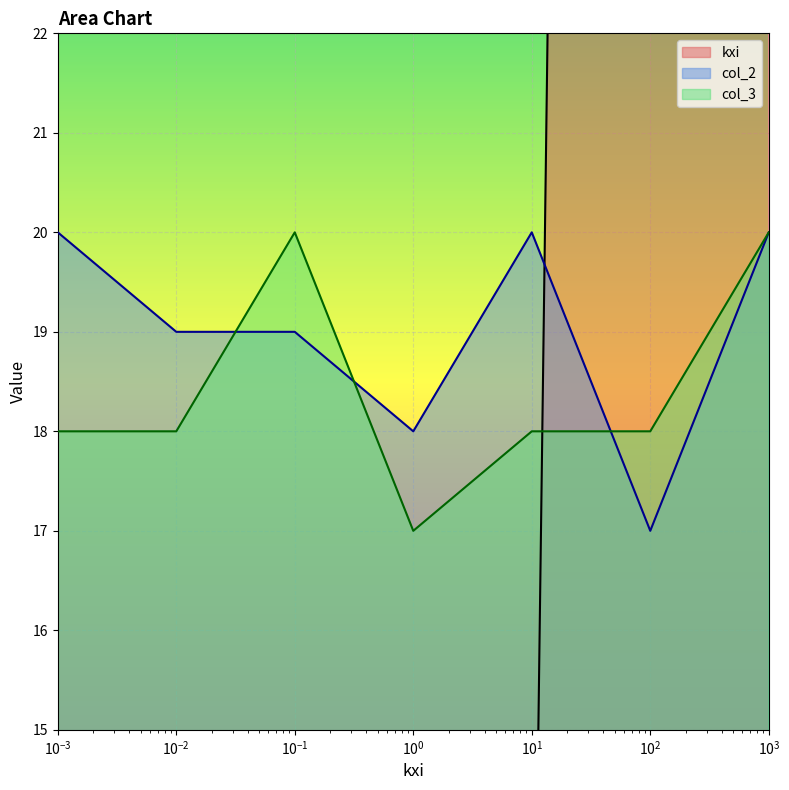

Count the number of categories in the chart.

7